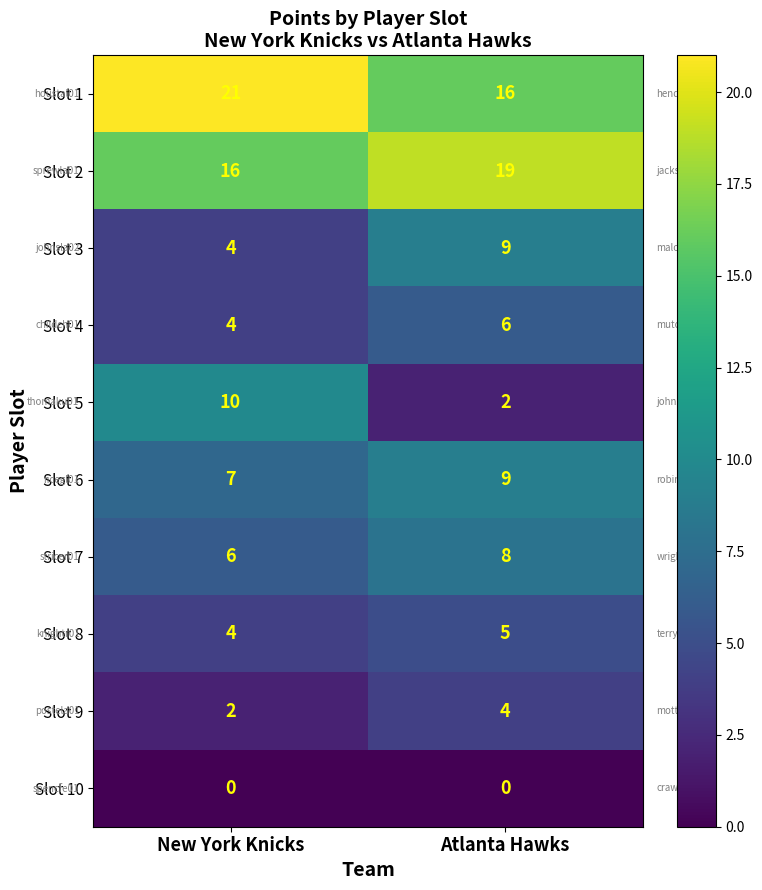

Reading left to right, extract all data points from this chart.

Slot 1: New York Knicks=21	Atlanta Hawks=16
Slot 2: New York Knicks=16	Atlanta Hawks=19
Slot 3: New York Knicks=4	Atlanta Hawks=9
Slot 4: New York Knicks=4	Atlanta Hawks=6
Slot 5: New York Knicks=10	Atlanta Hawks=2
Slot 6: New York Knicks=7	Atlanta Hawks=9
Slot 7: New York Knicks=6	Atlanta Hawks=8
Slot 8: New York Knicks=4	Atlanta Hawks=5
Slot 9: New York Knicks=2	Atlanta Hawks=4
Slot 10: New York Knicks=0	Atlanta Hawks=0